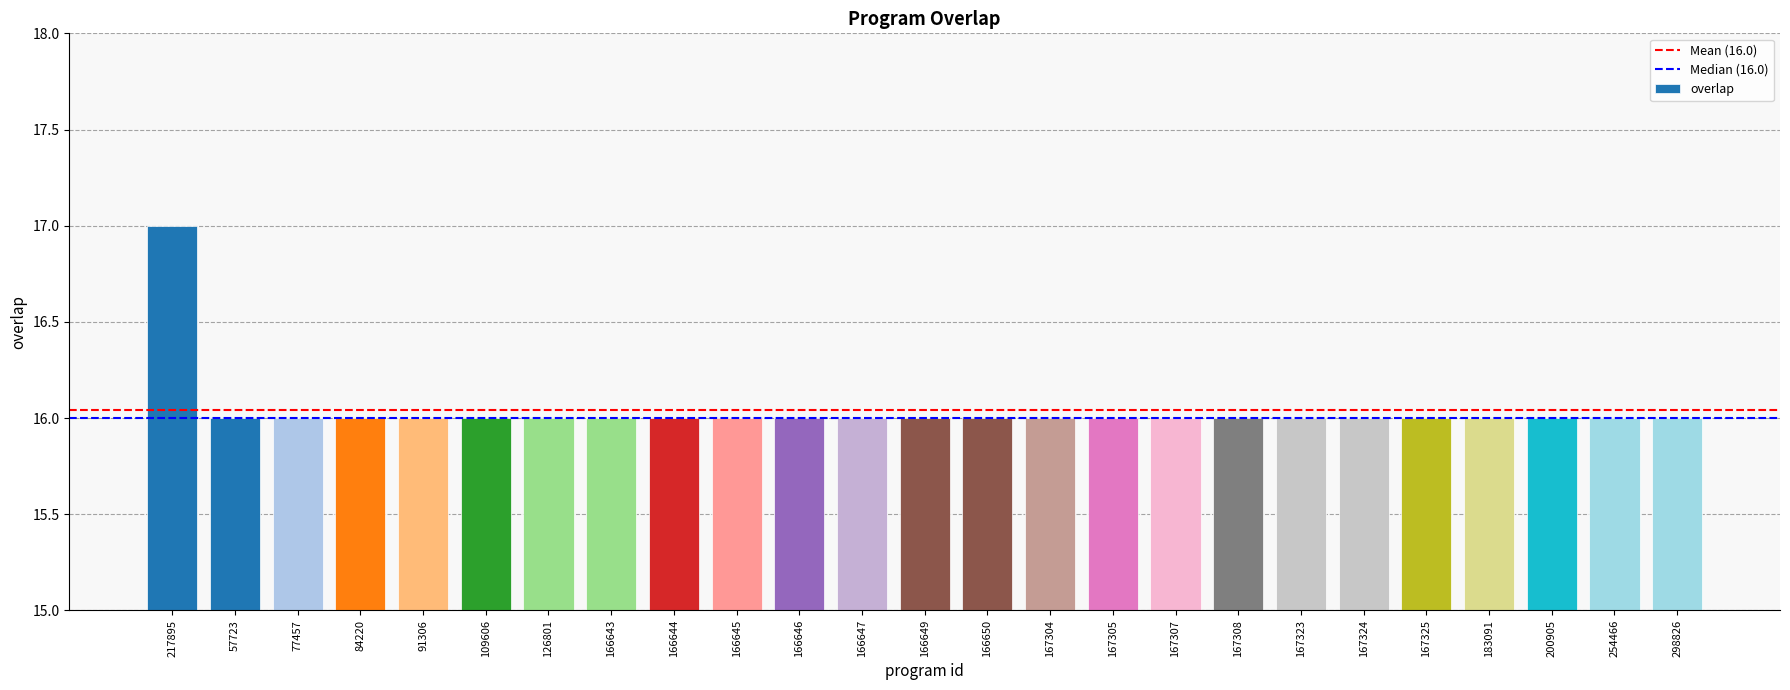

What is the value of the 24th bar from the left?

16